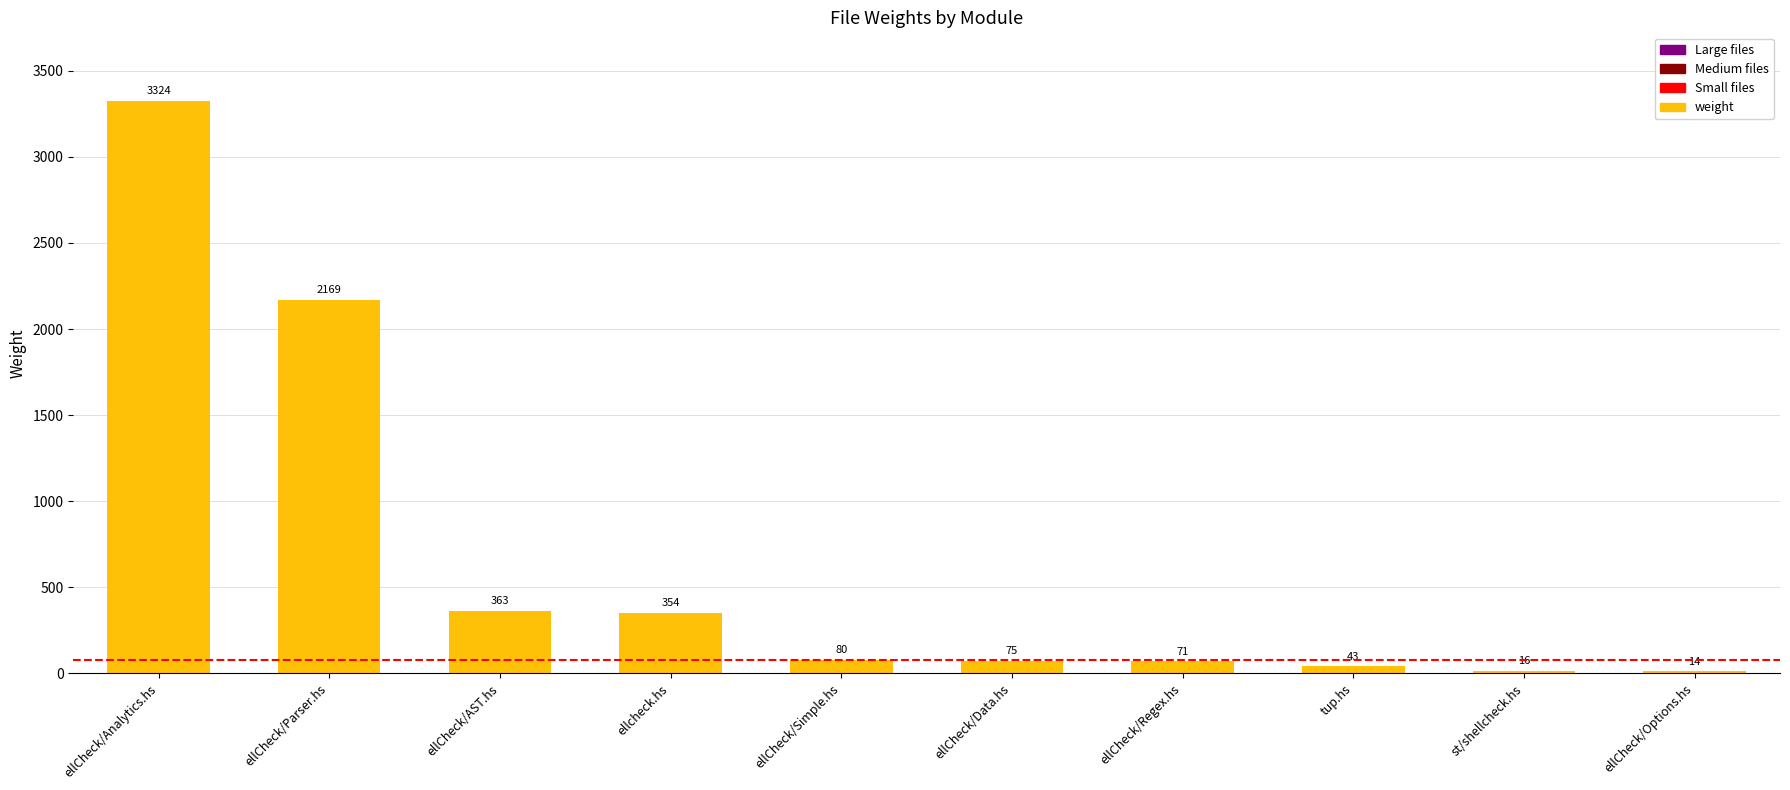

What is the approximate value at ellCheck/Parser.hs, to the nearest 10?

2170